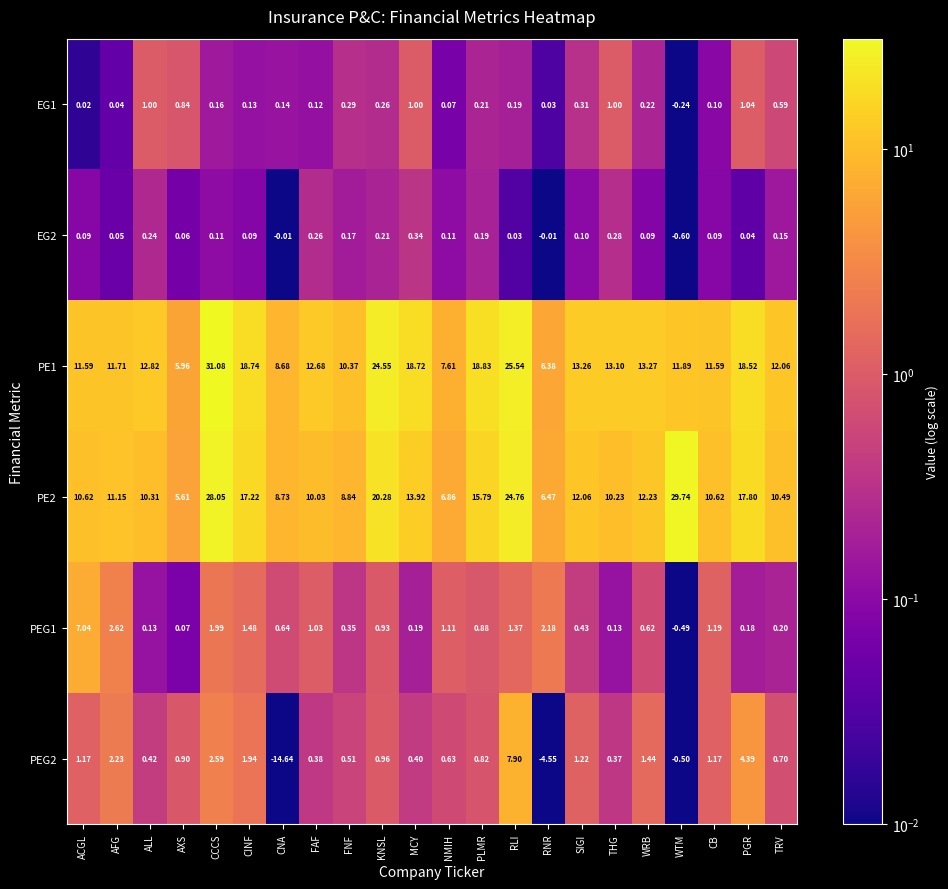

Rank the series by their maximum value, from highest to lowest.

PE1, PE2, PEG2, PEG1, EG1, EG2